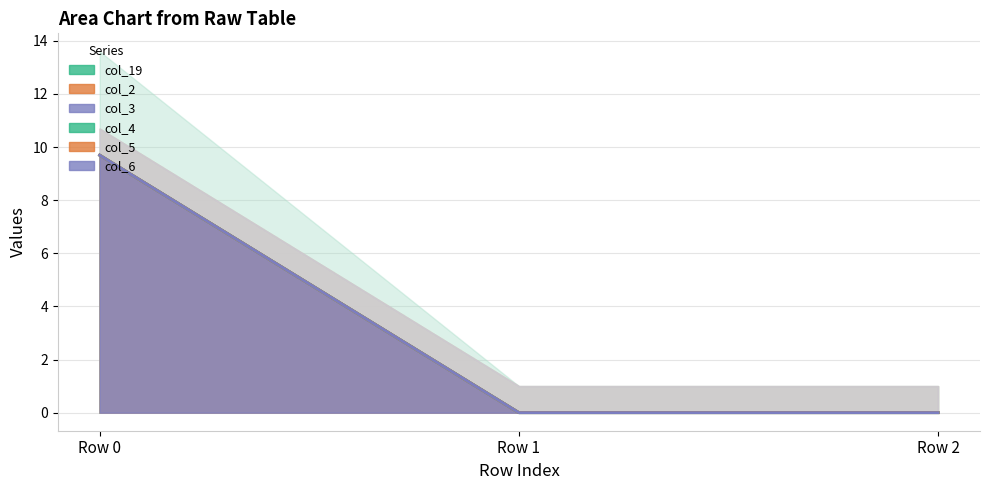

Which series has the widest spread of values?

col_19